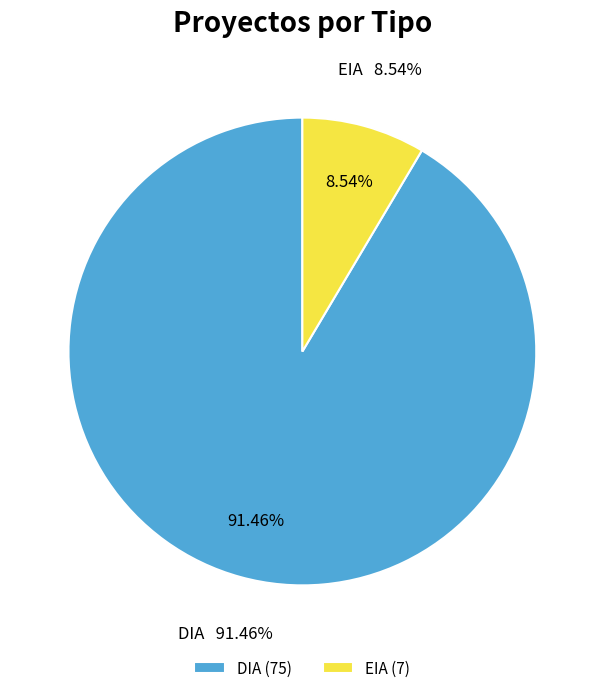

Combined, what portion of the pie is DIA and EIA?

100.0%